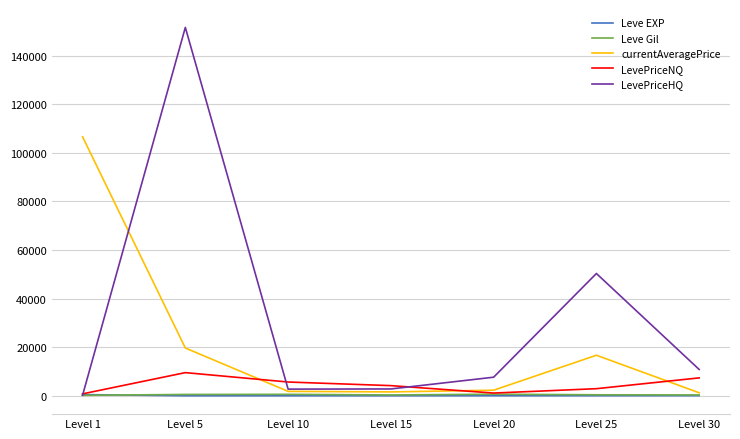

What is the sum of the currentAveragePrice values at Level 5 and Level 25?

36300.8